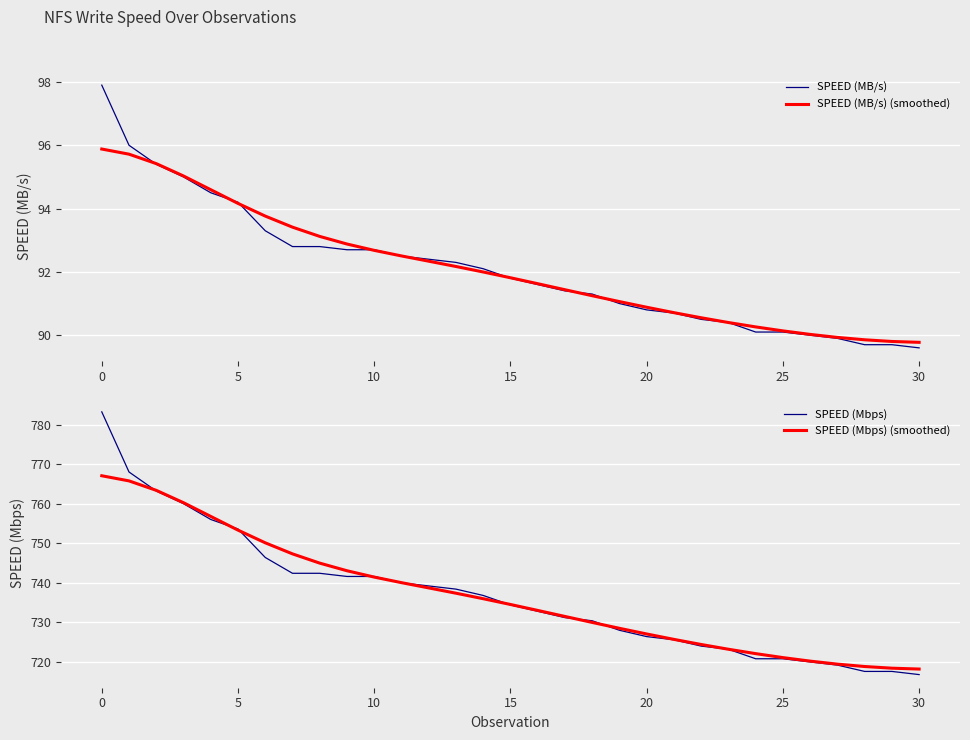

What value does the SPEED (Mbps) series have at 25?

720.8